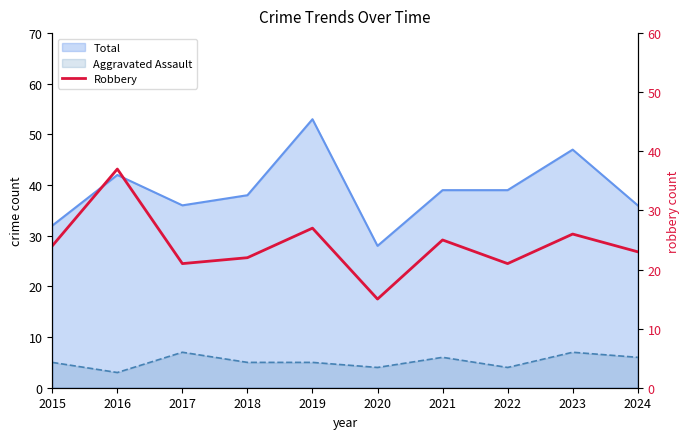

Where does the data first go above 24?

2016